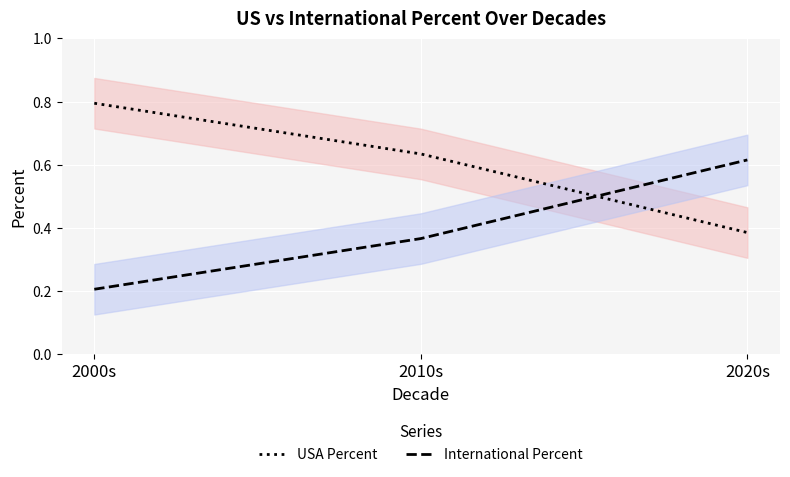

Reading left to right, extract all data points from this chart.

USA Percent: 0.8	0.6	0.4
International Percent: 0.2	0.4	0.6